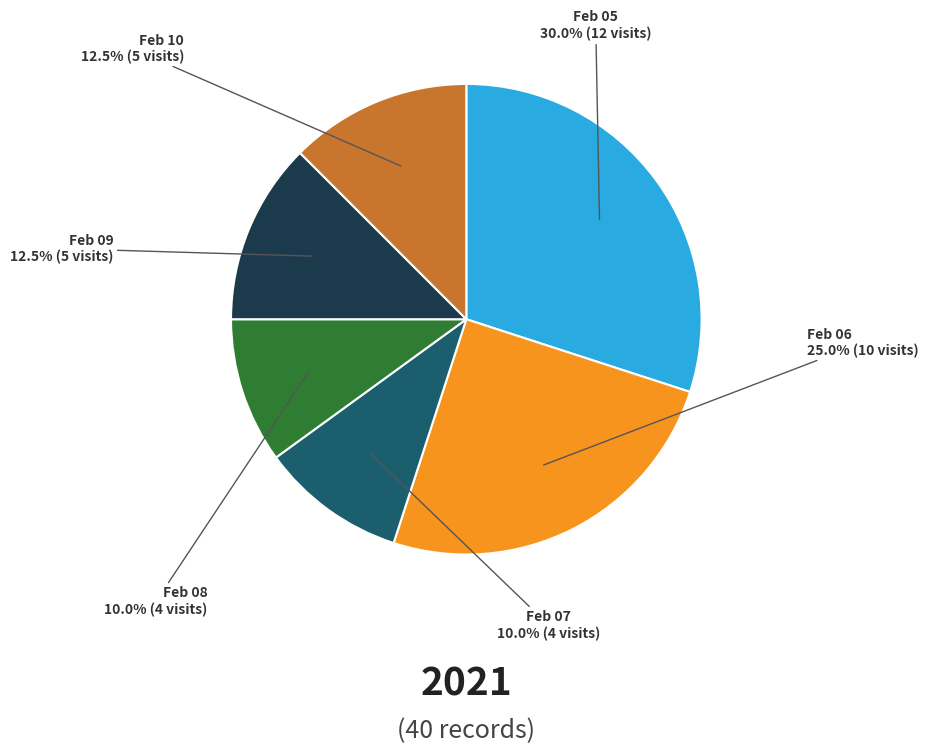

Is there a majority slice in this chart?

No